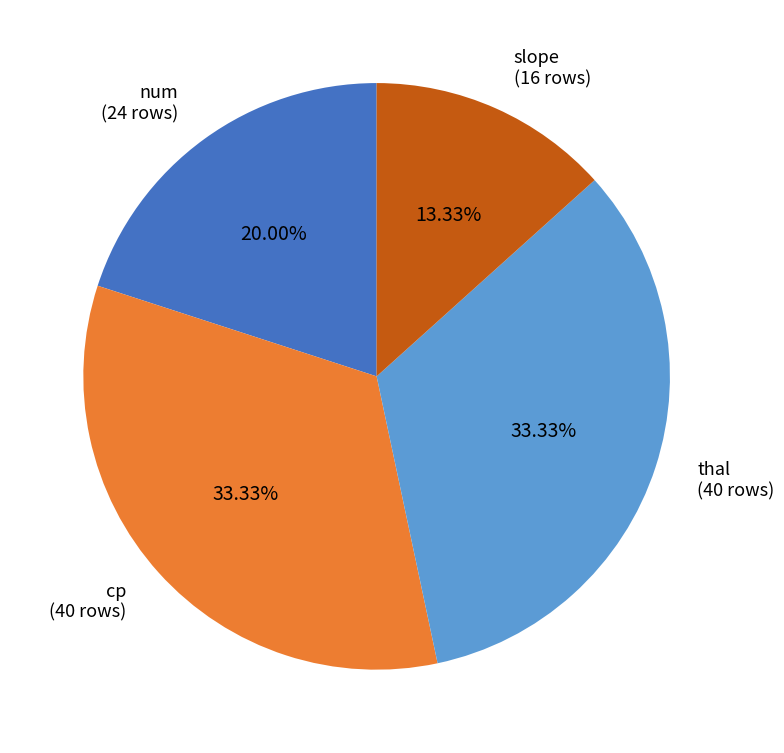

What is the ratio of the value at thal (40 rows) to the value at num (24 rows)?

1.7